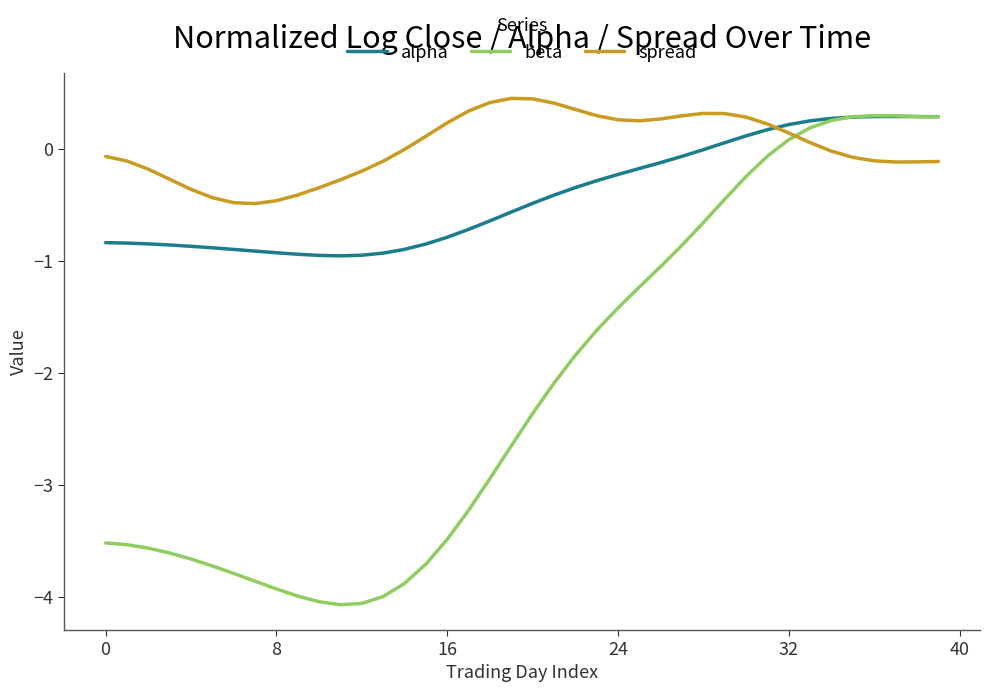

What is the greatest value displayed?

0.5